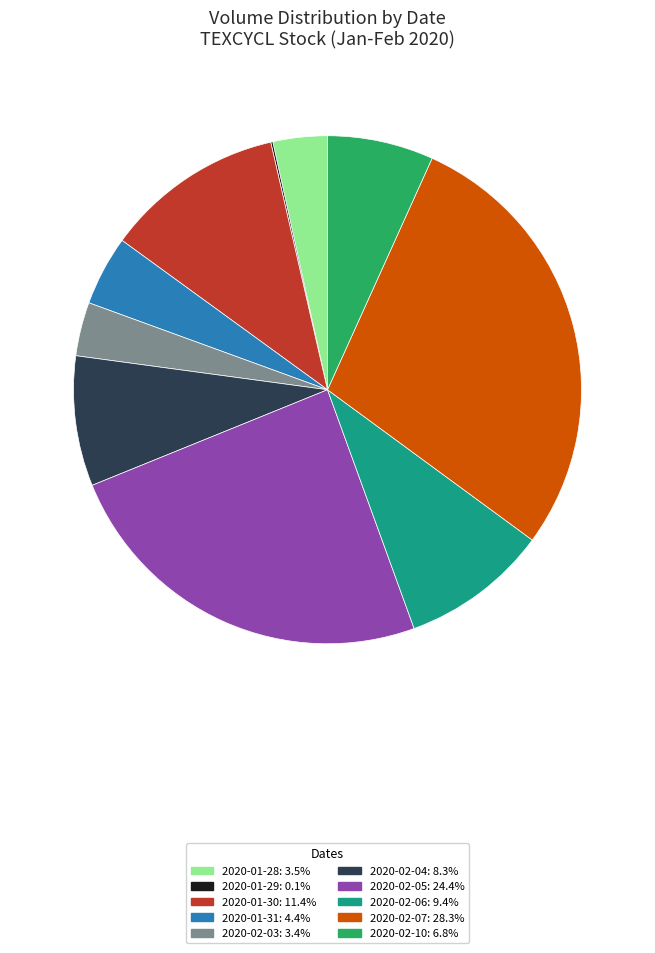

Which category has the biggest portion of the pie?

2020-02-07